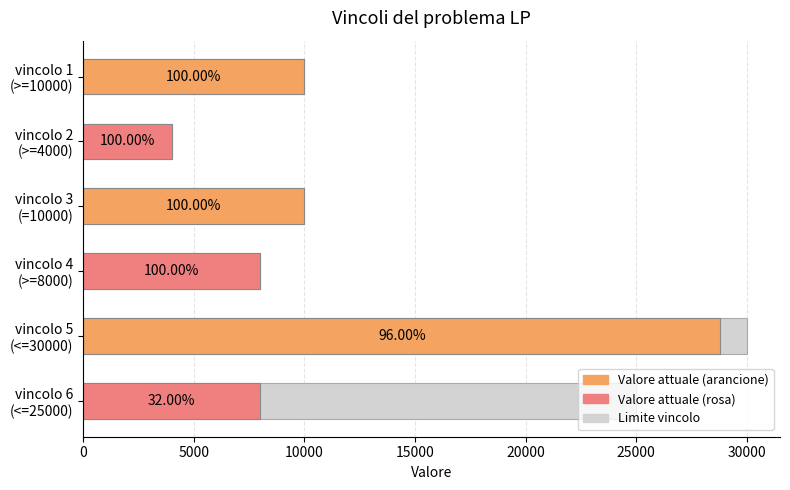

Reading left to right, what are all the values shown in this chart?

10000	4000	10000	8000	30000	25000